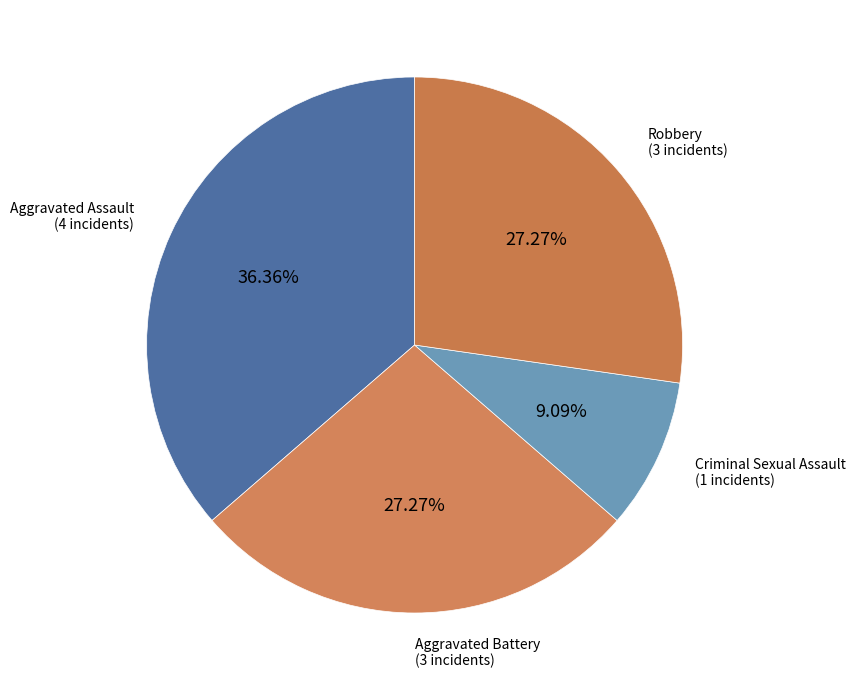

Is there a majority slice in this chart?

No